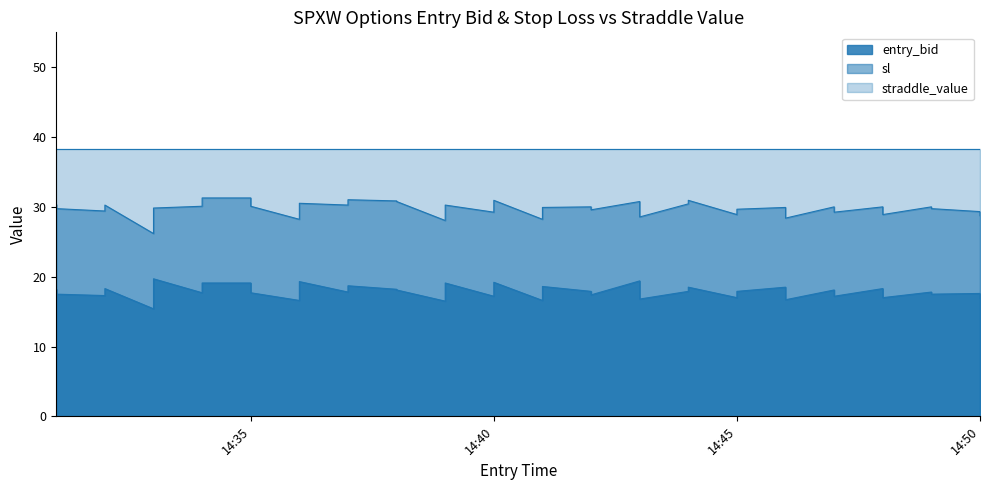

What is the difference between the second highest and second lowest values in the sl series?

3.2